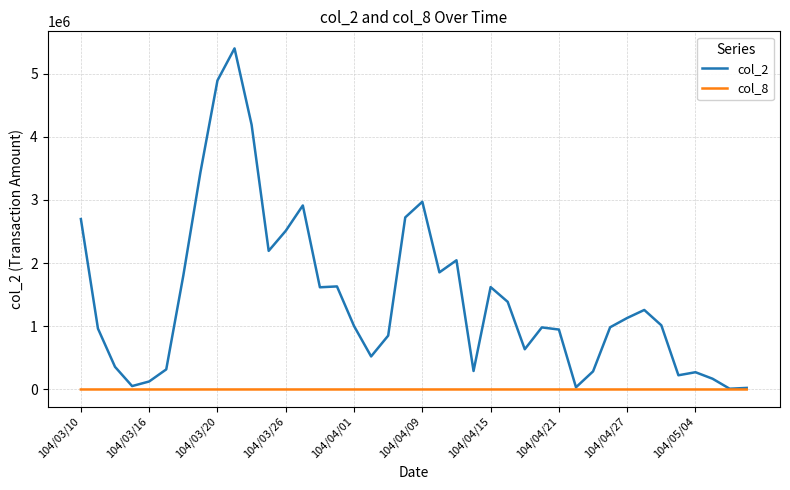

What is the minimum value for col_8?

2